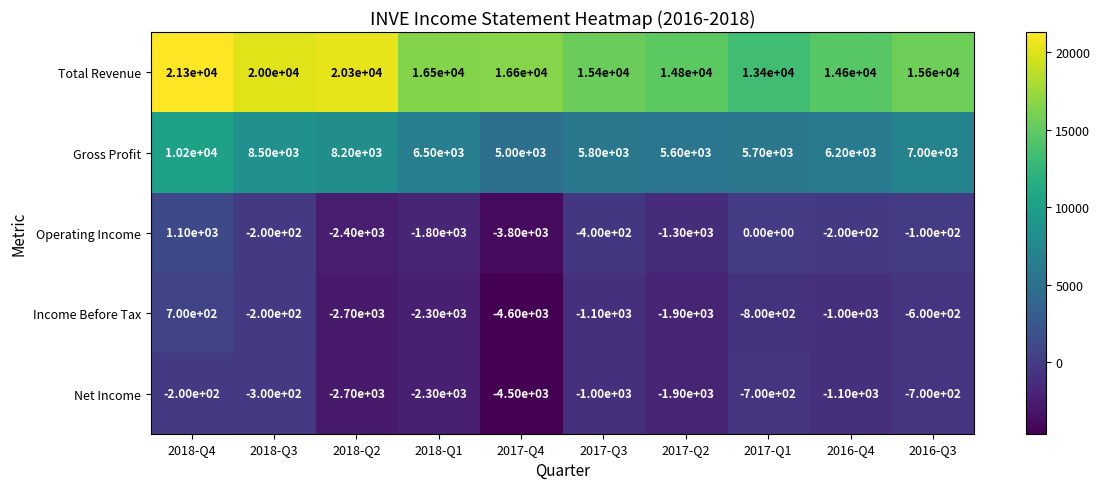

Which category has the lowest value across all series?

2017-Q4